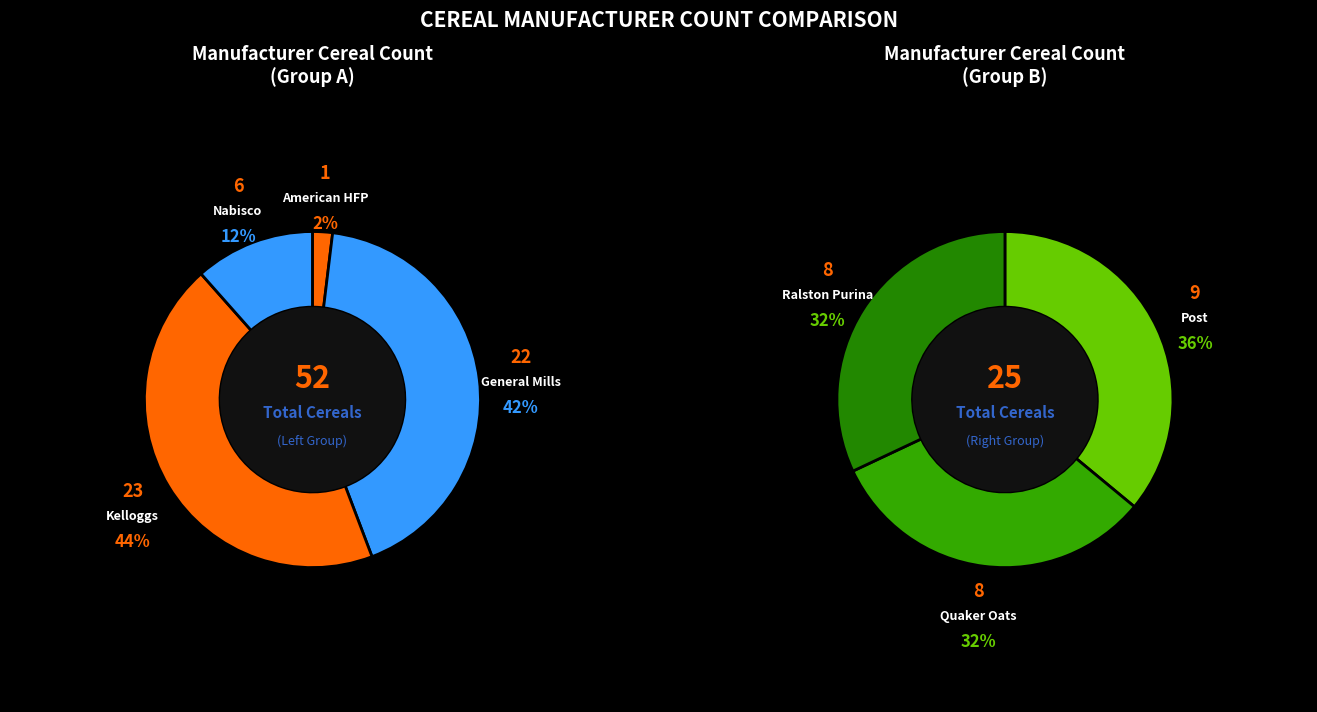

Is there a majority slice in this chart?

No